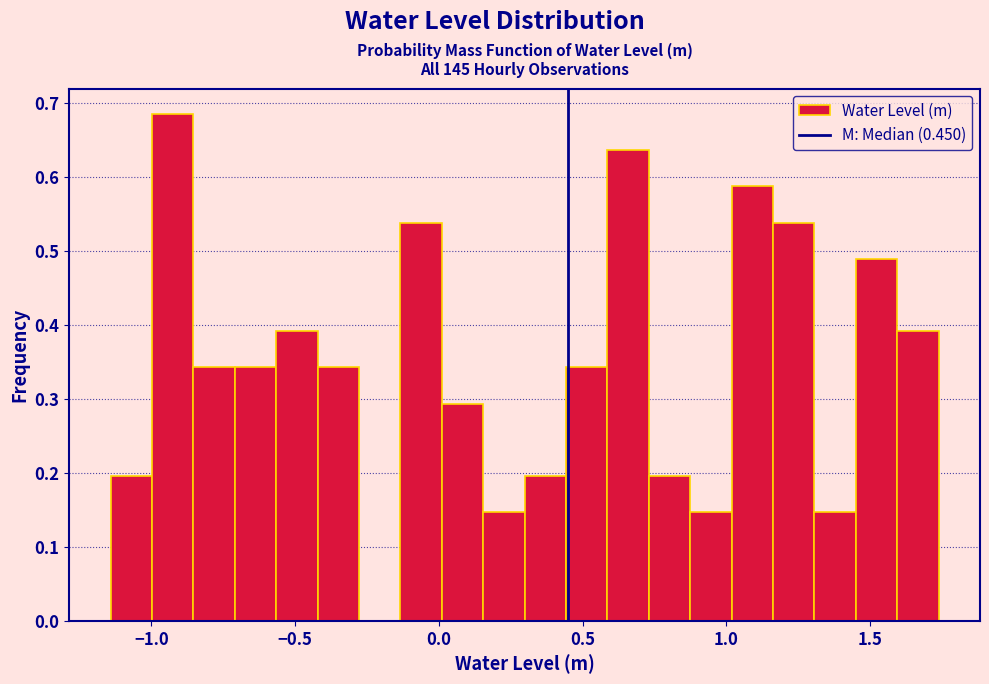

Read against the x-axis, roughly where is the centre of the tallest bar?

-0.95